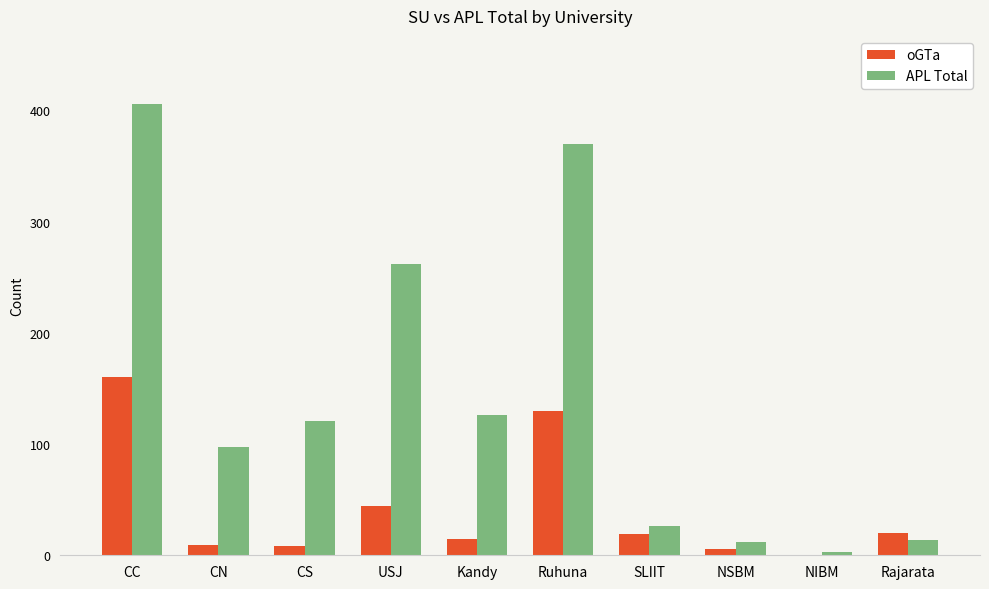

What is the sum of all oGTa values?

411